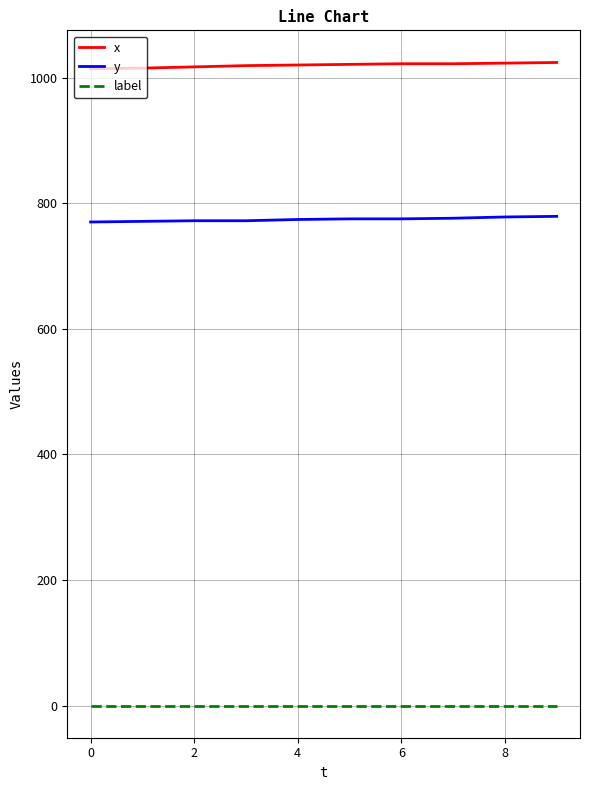

True or false: label and y cross at least once.

False